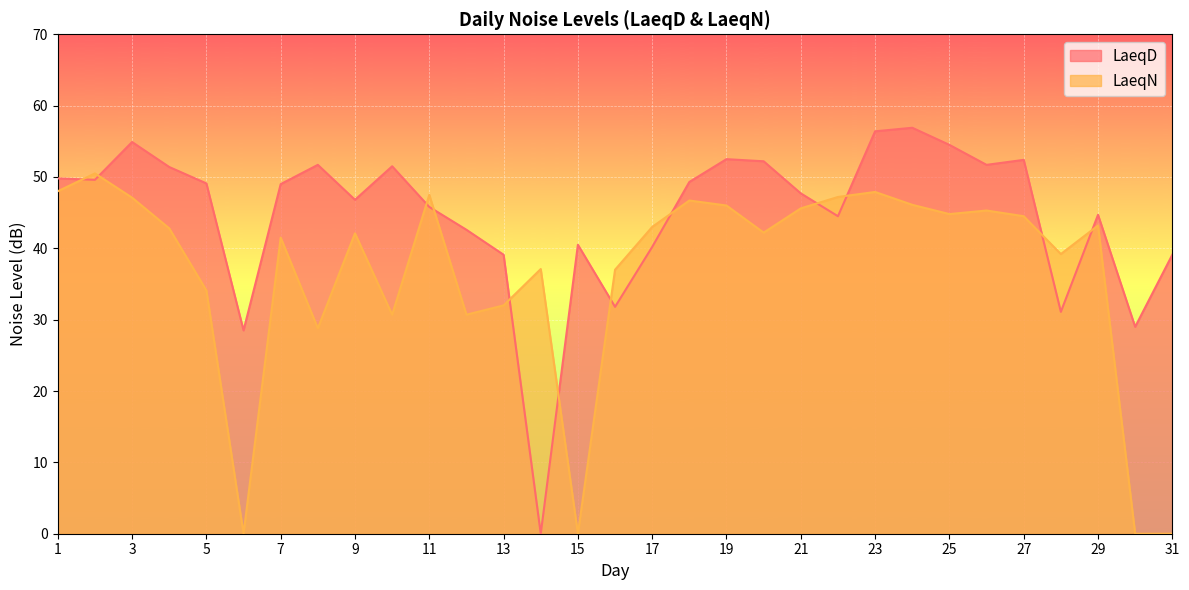

Between 4 and 9, which series saw the biggest shift?

LaeqD